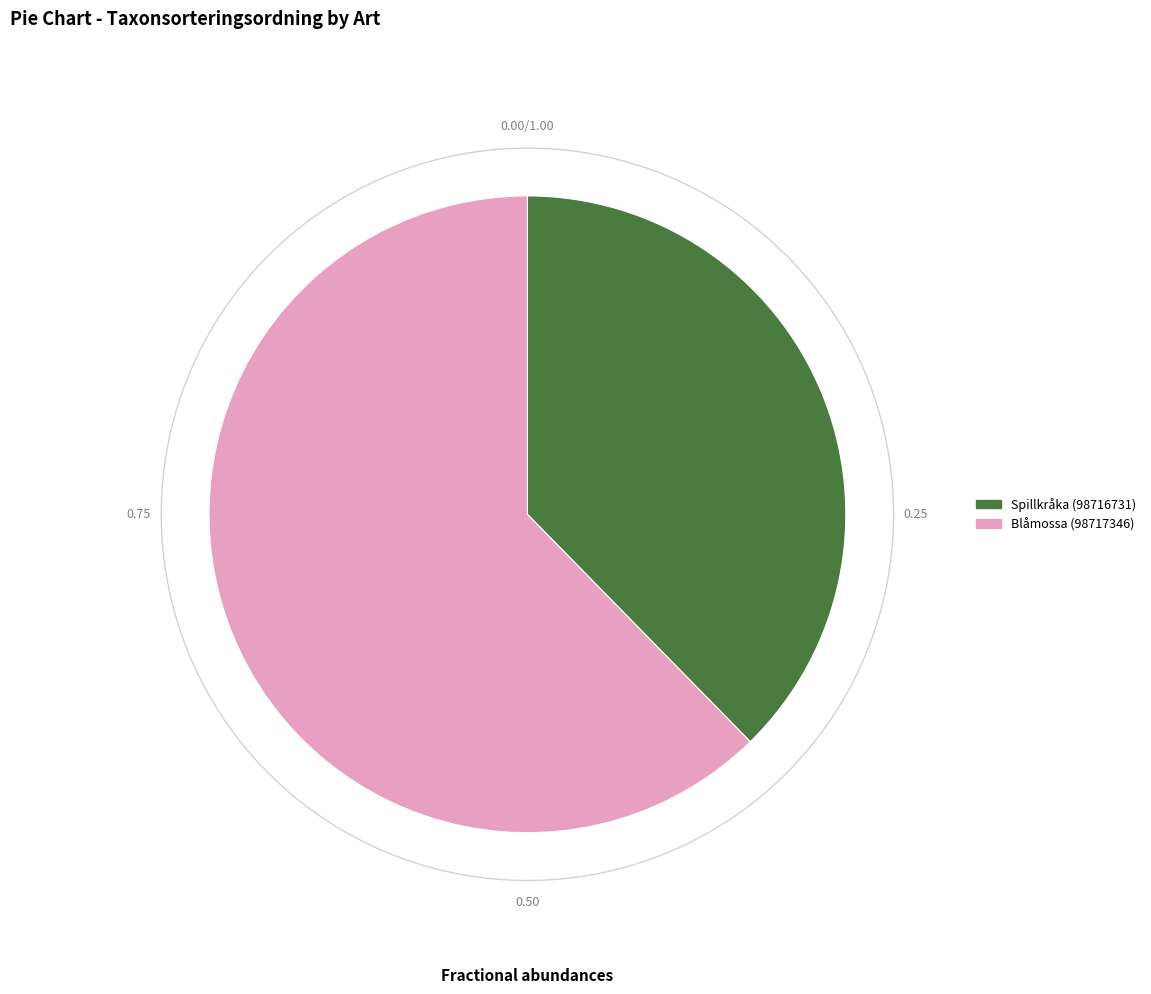

To the nearest percent, what percentage of the pie is Spillkråka (98716731)?

38%